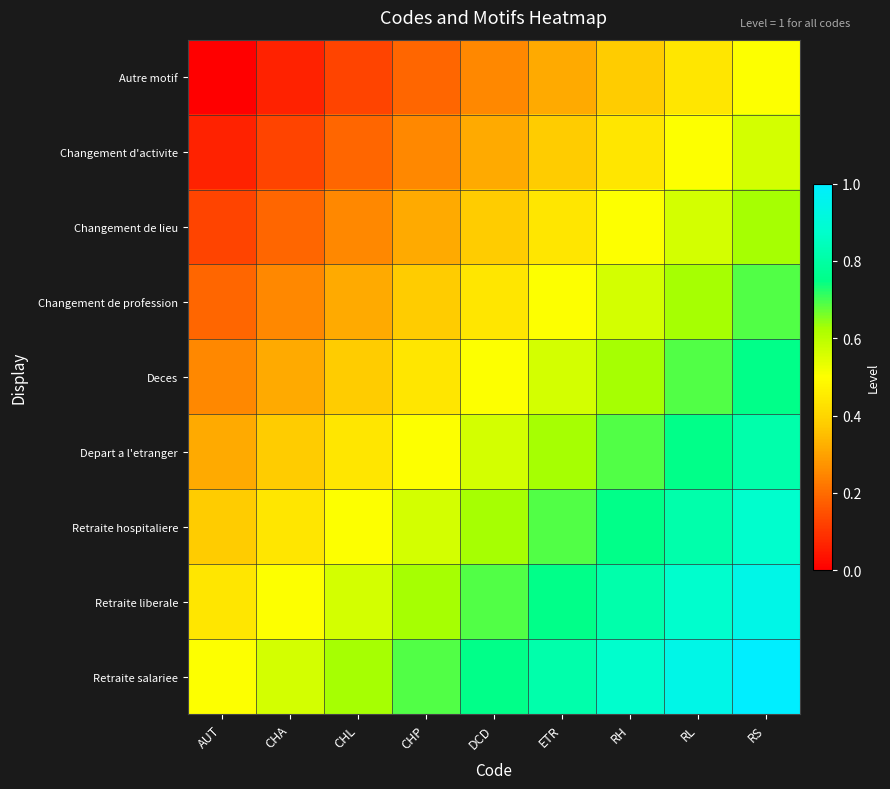

Between CHA and RS, which is larger?

RS